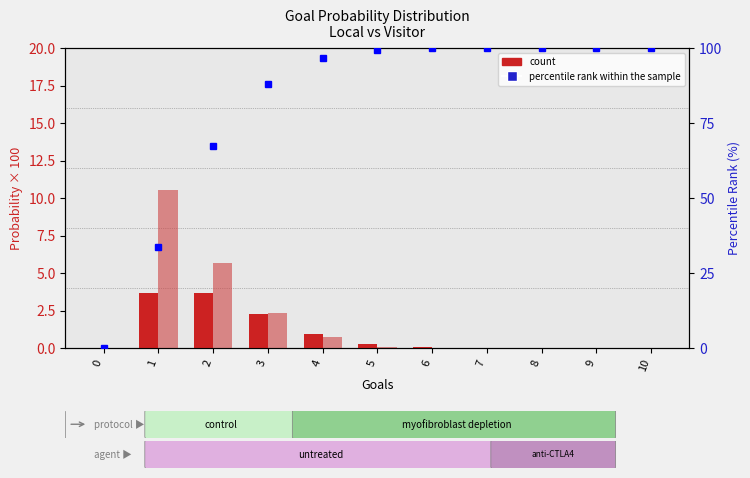

What is the value of the percentile rank within sample bar at the 2nd from the left?

33.6